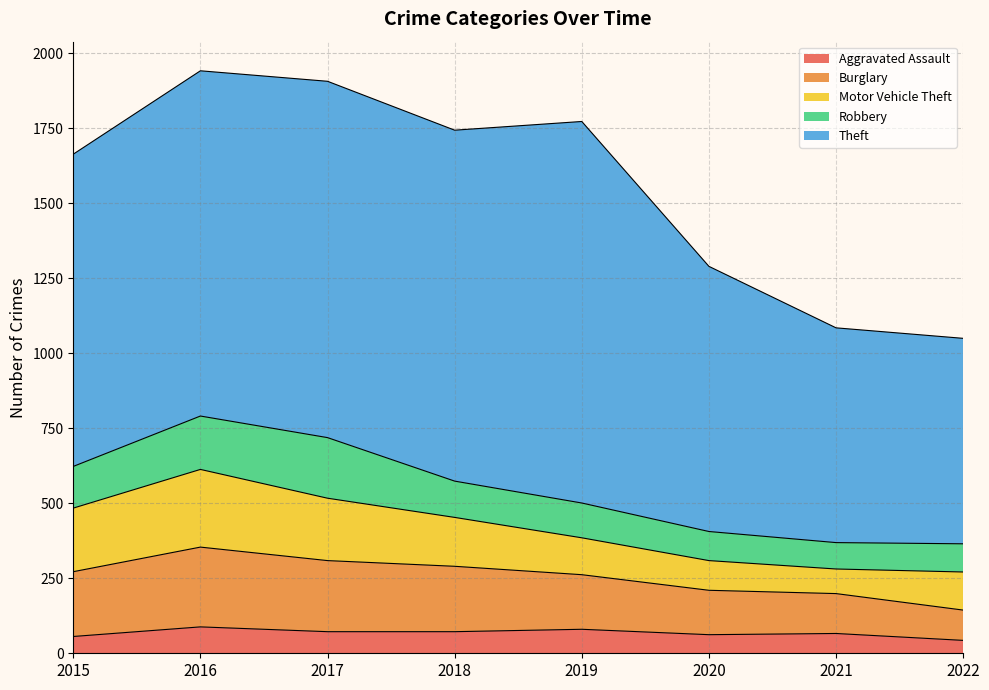

Which category has the highest value in the Burglary series?

2016